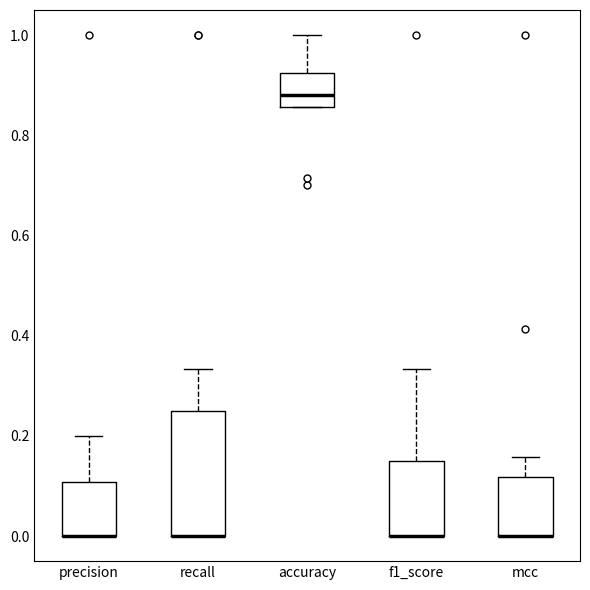

Where is the upper edge of the box for mcc on the y-axis? The values are not printed on the chart, so give them approximately, as read against the axis.

0.12